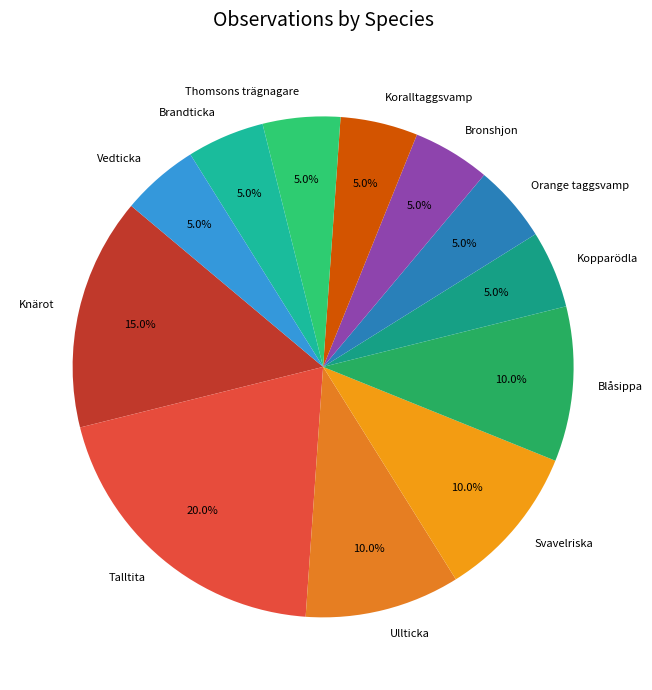

What portion of the pie excludes Blåsippa?

90.0%